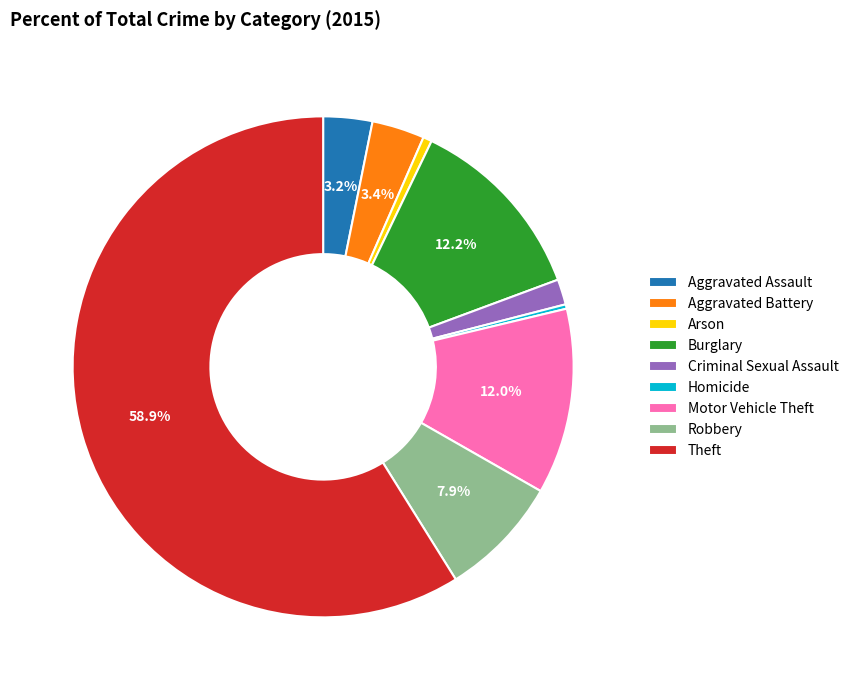

How many slices are in this pie chart?

9